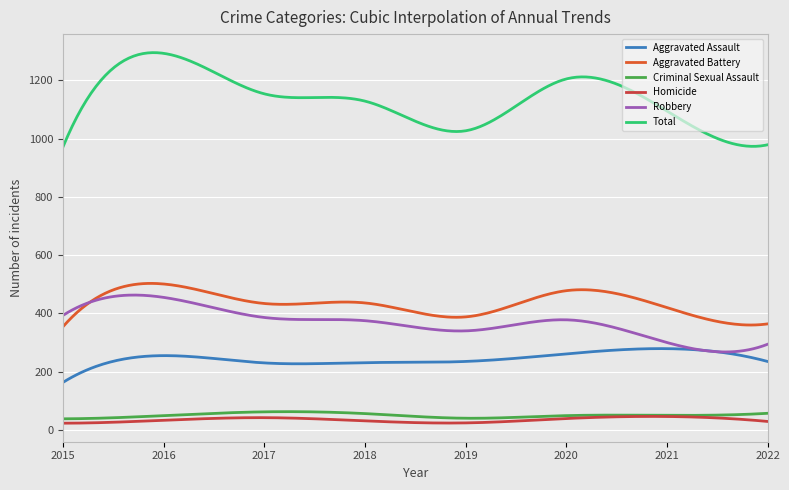

Which series has the largest total across all categories?

Total